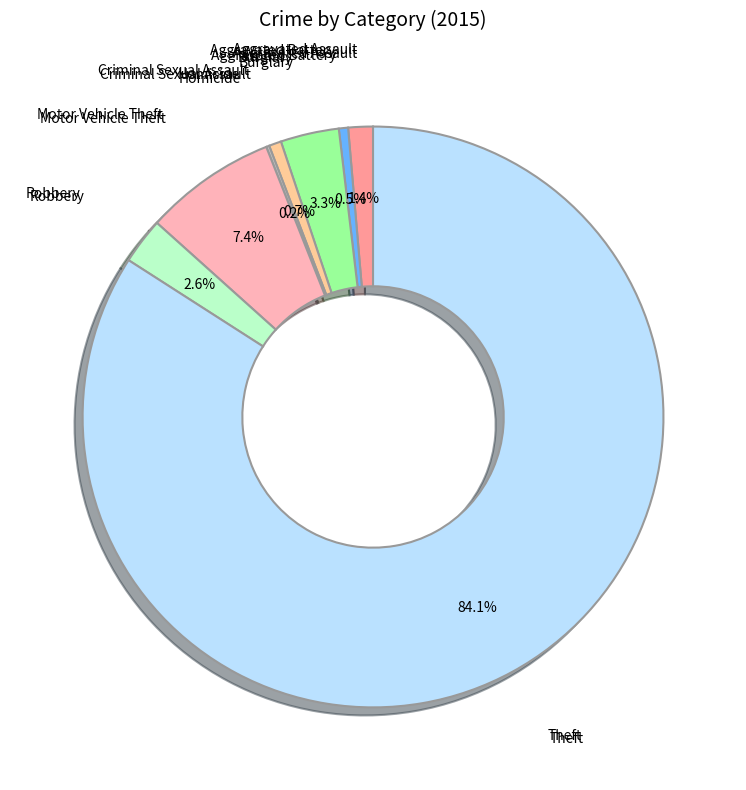

Is there any slice that represents more than half of the pie?

Yes